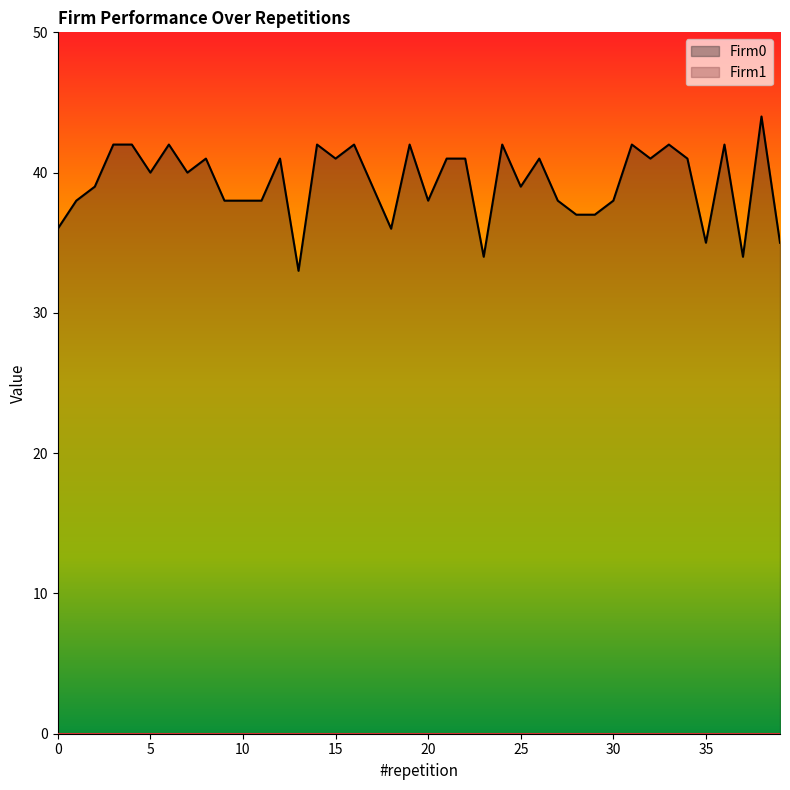

Rank the categories by value from highest to lowest.

38, 3, 4, 6, 14, 16, 19, 24, 31, 33, 36, 8, 12, 15, 21, 22, 26, 32, 34, 5, 7, 2, 17, 25, 1, 9, 10, 11, 20, 27, 30, 28, 29, 0, 18, 35, 39, 23, 37, 13